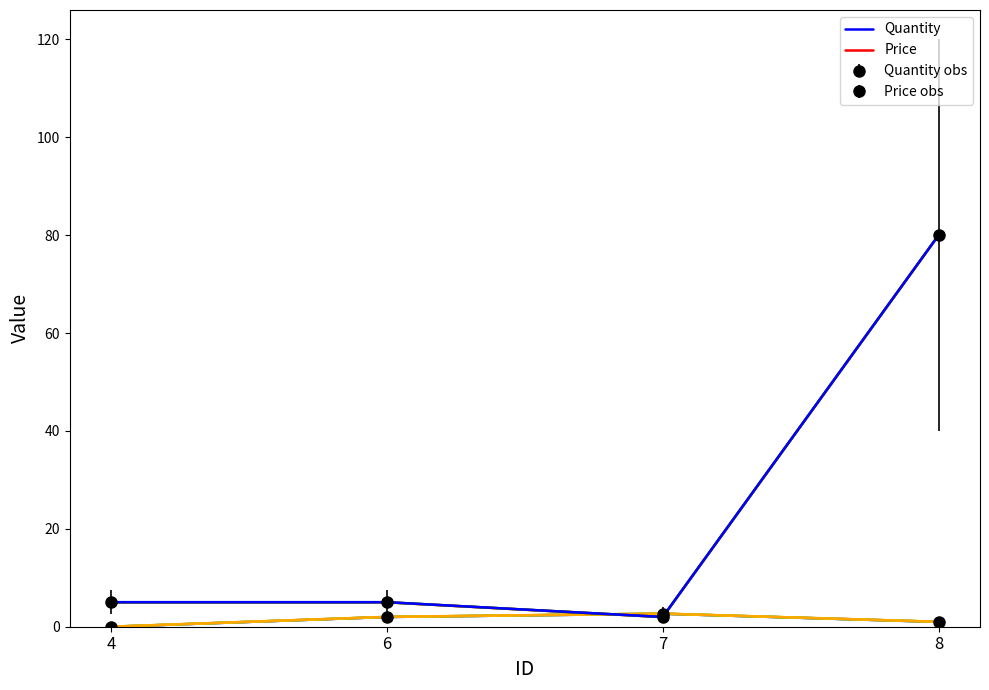

Which category has the highest value in the Quantity series?

7